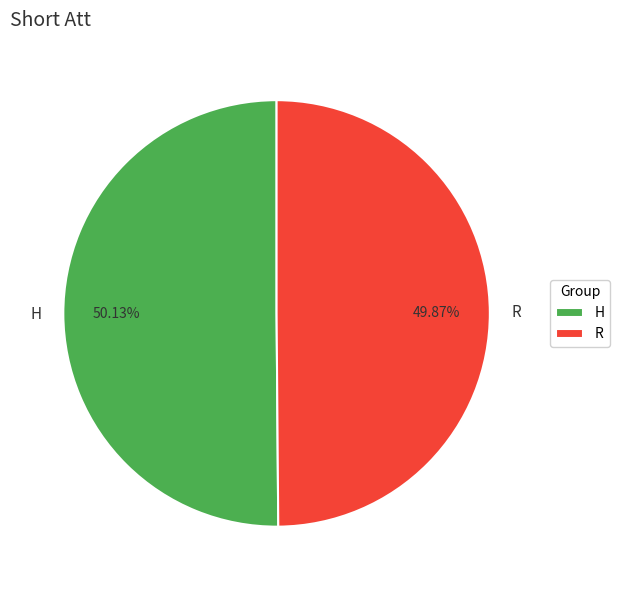

Is there any slice that represents more than half of the pie?

Yes